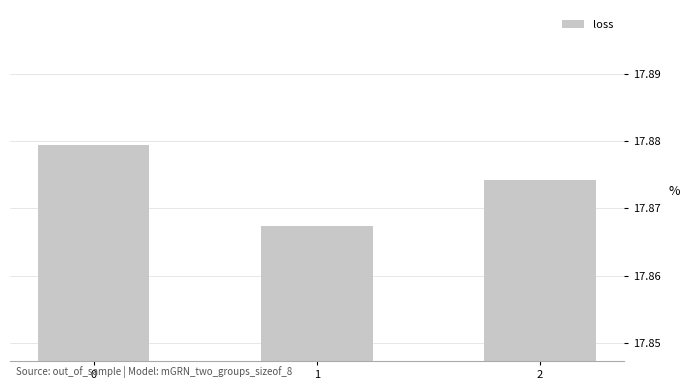

Which has a higher value, 1 or 2?

2